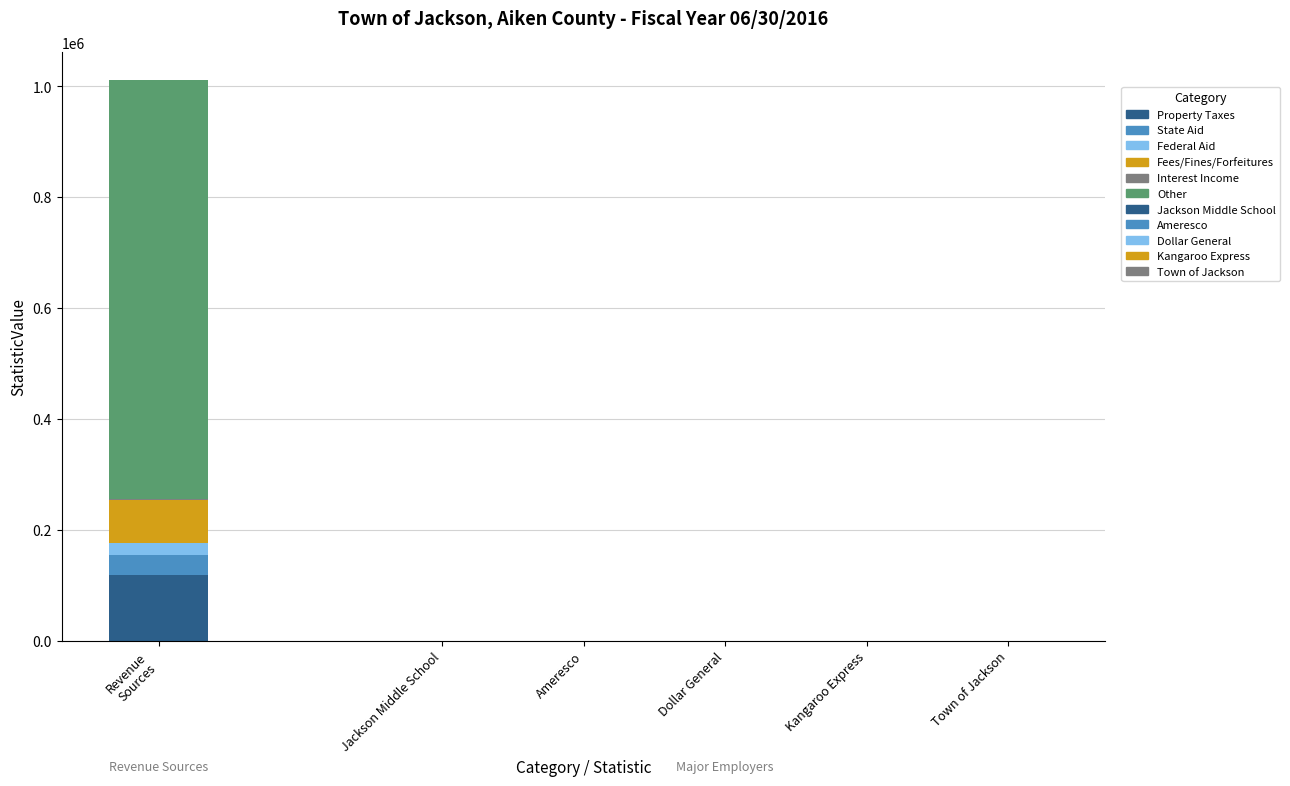

Which series has the largest total across all categories?

Other